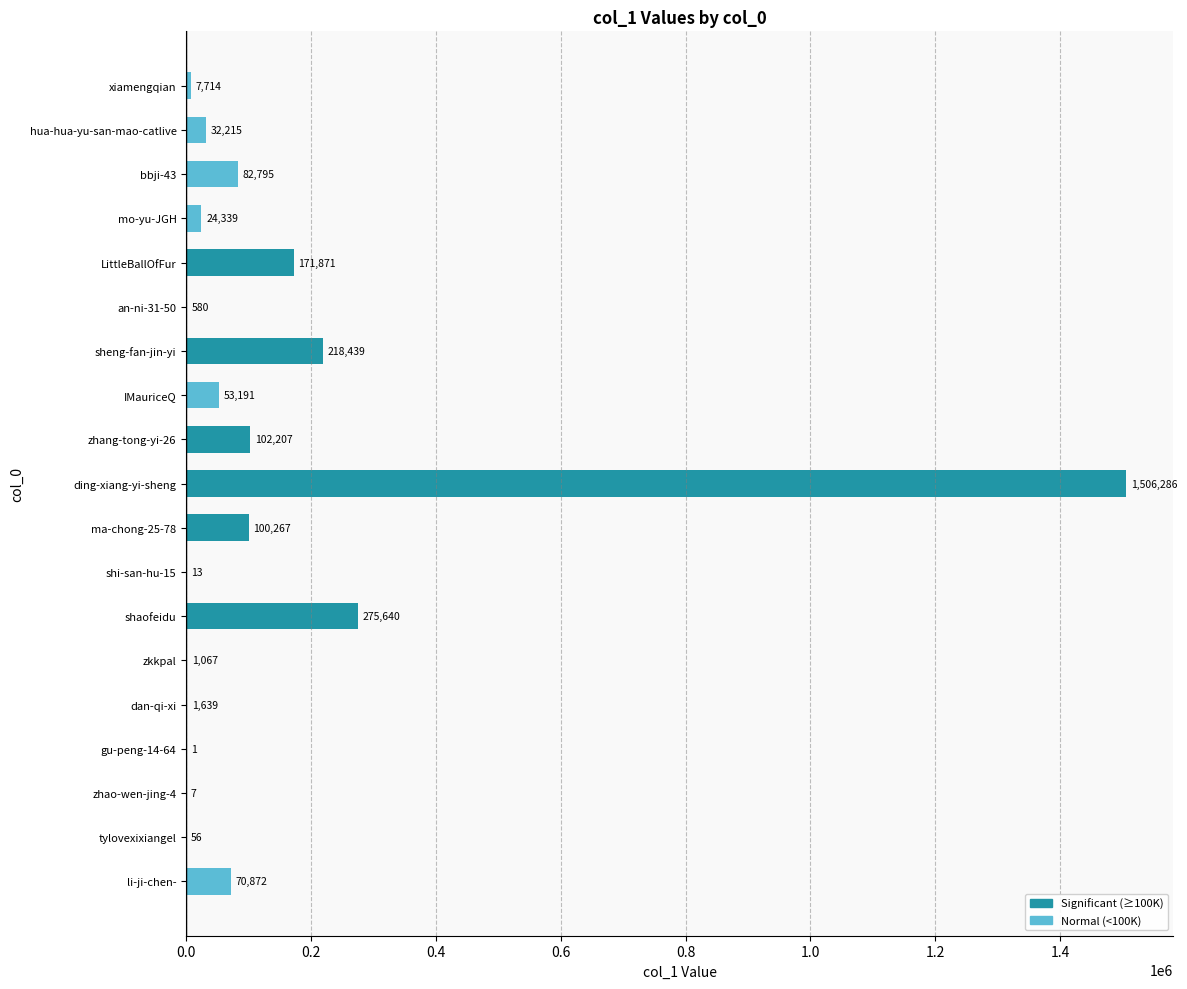

Read the Significant (≥100K) value at ma-chong-25-78, to the nearest 10.

100270